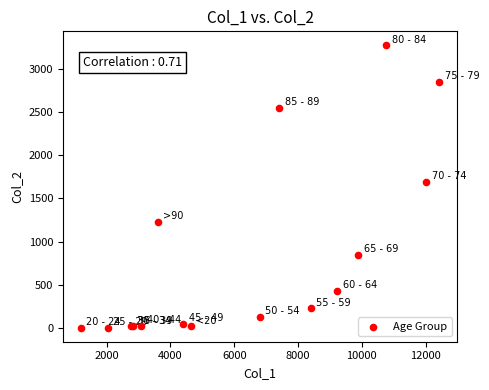

What Y value in the scatter plot is closest to 1638?

1690